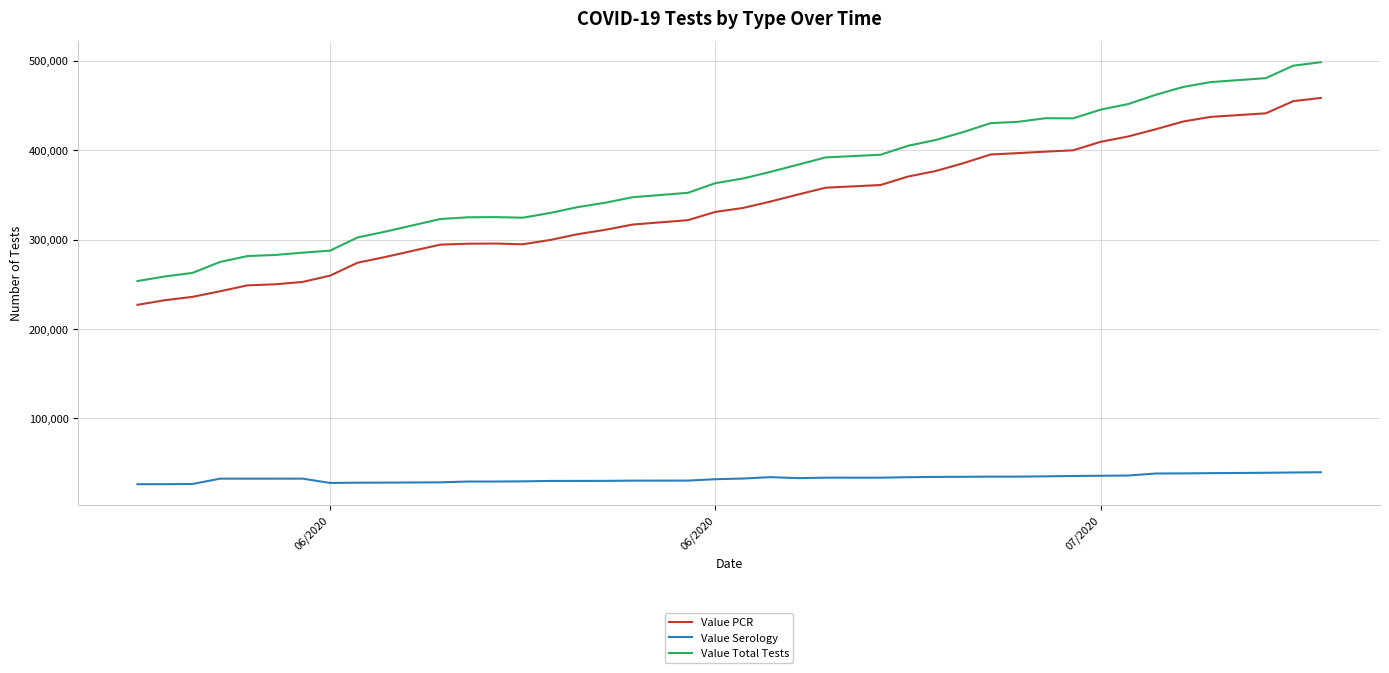

Which series has the widest spread of values?

Value Total Tests